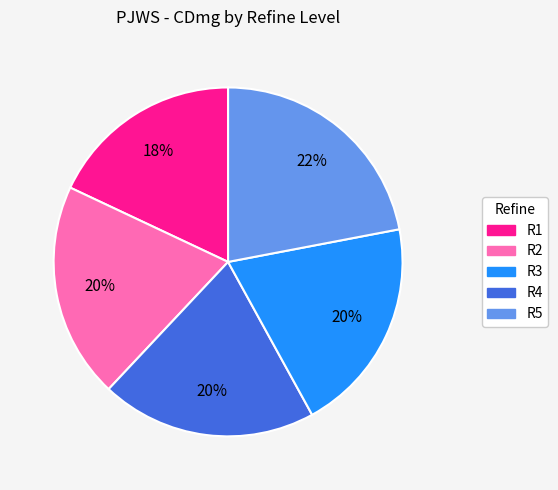

How many slices are in this pie chart?

5